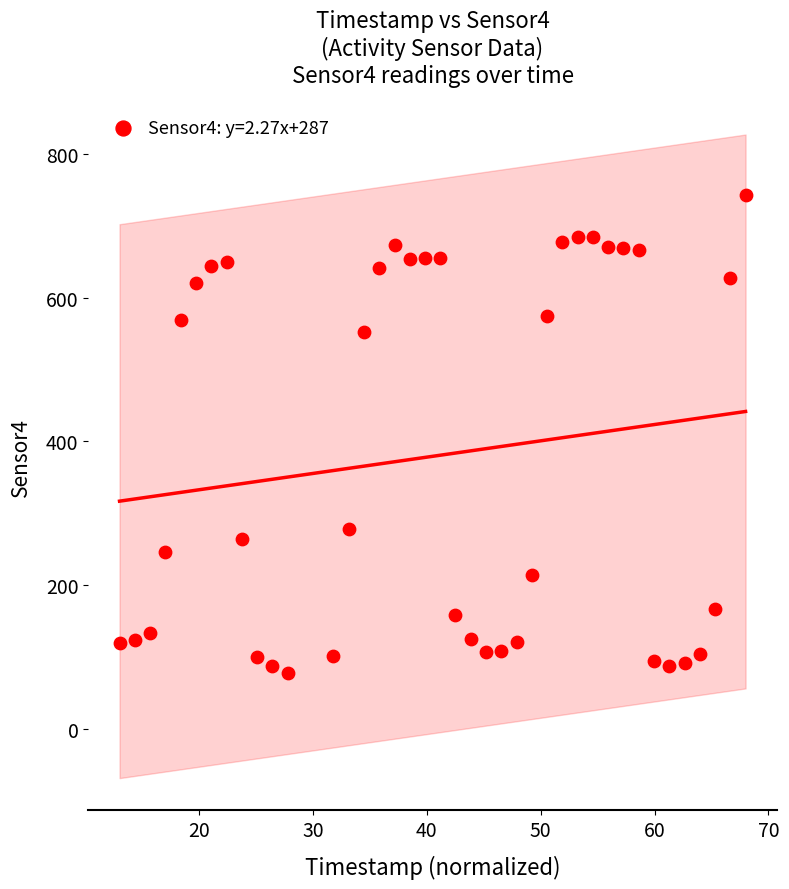

What is the range of Y values (max minus min)?

665